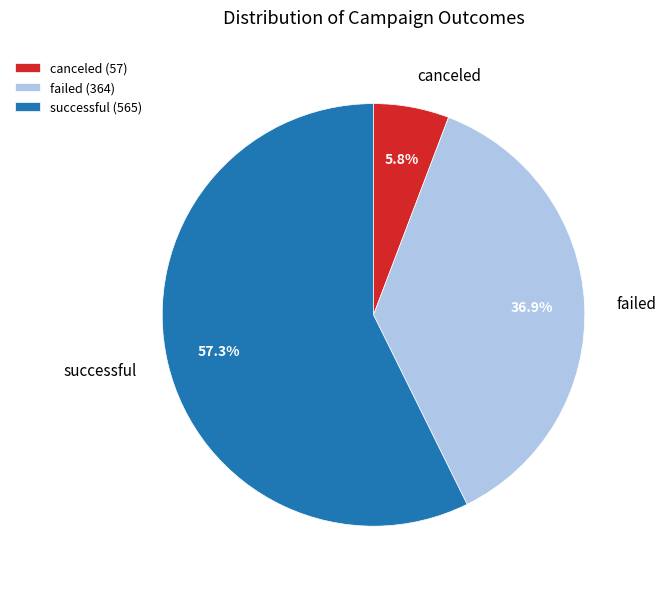

Do successful and canceled together represent more than half of the pie?

Yes